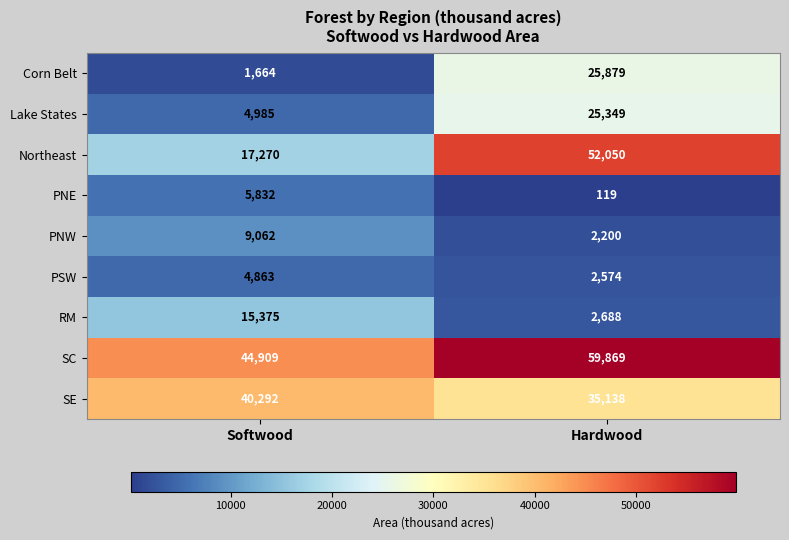

At which category is the sum across all series the highest?

Hardwood